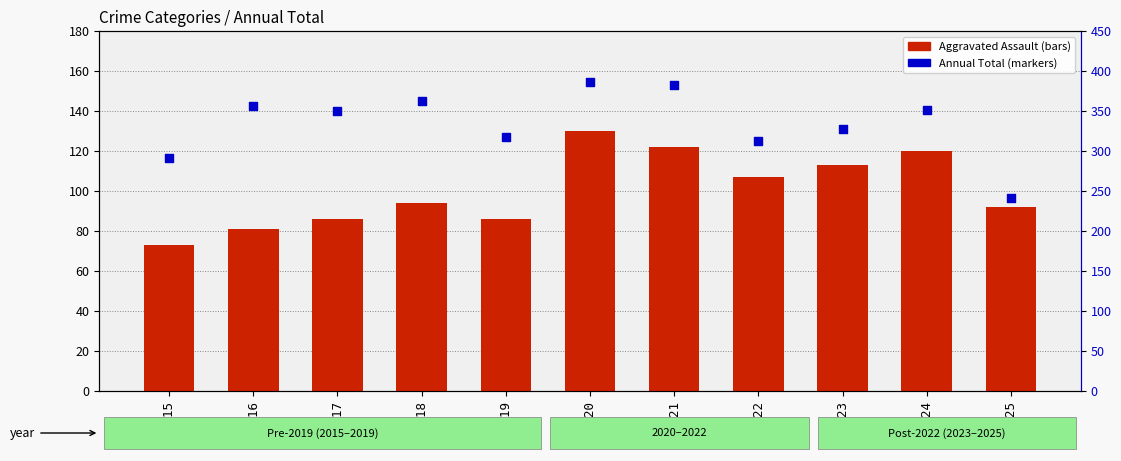

Which series has the widest spread of Y values?

Total